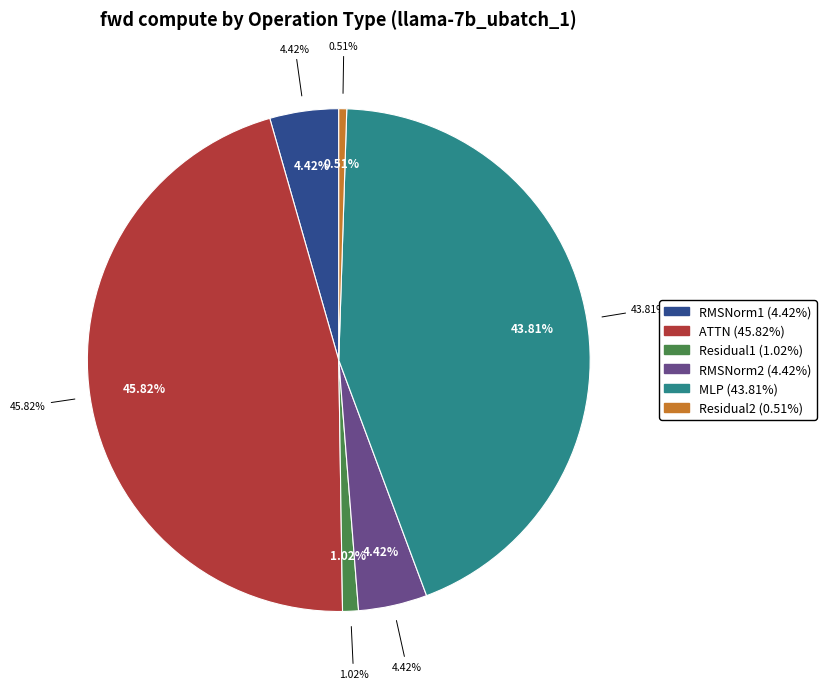

How many slices are in this pie chart?

6